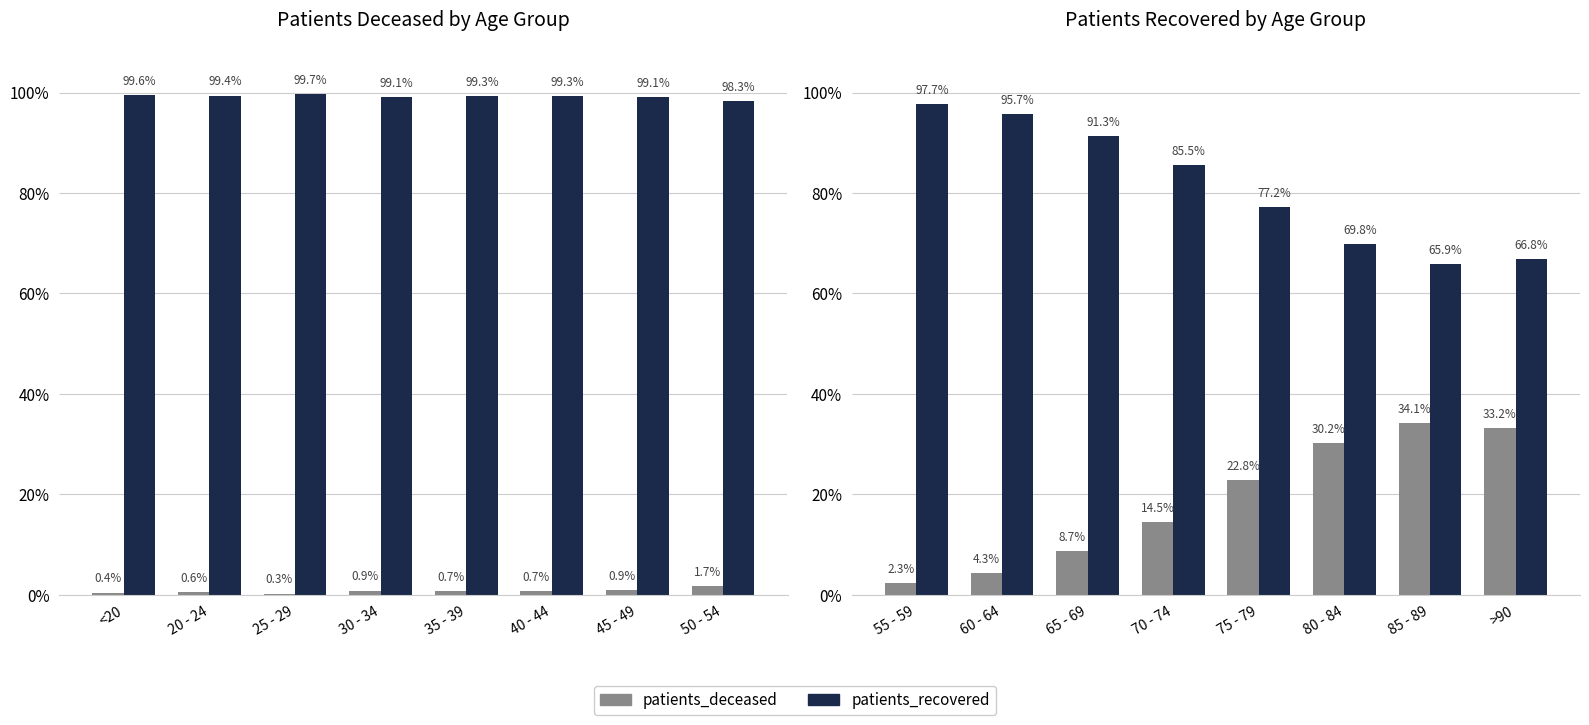

What is the total value across all series at 65 - 69?

100.0